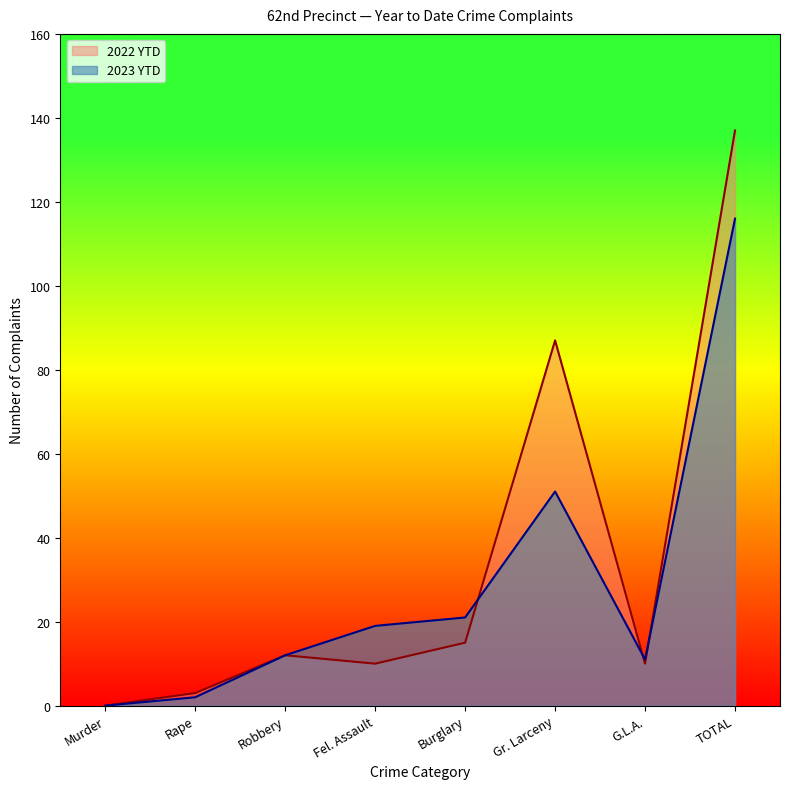

Rank the series by their maximum value, from lowest to highest.

2023 YTD, 2022 YTD